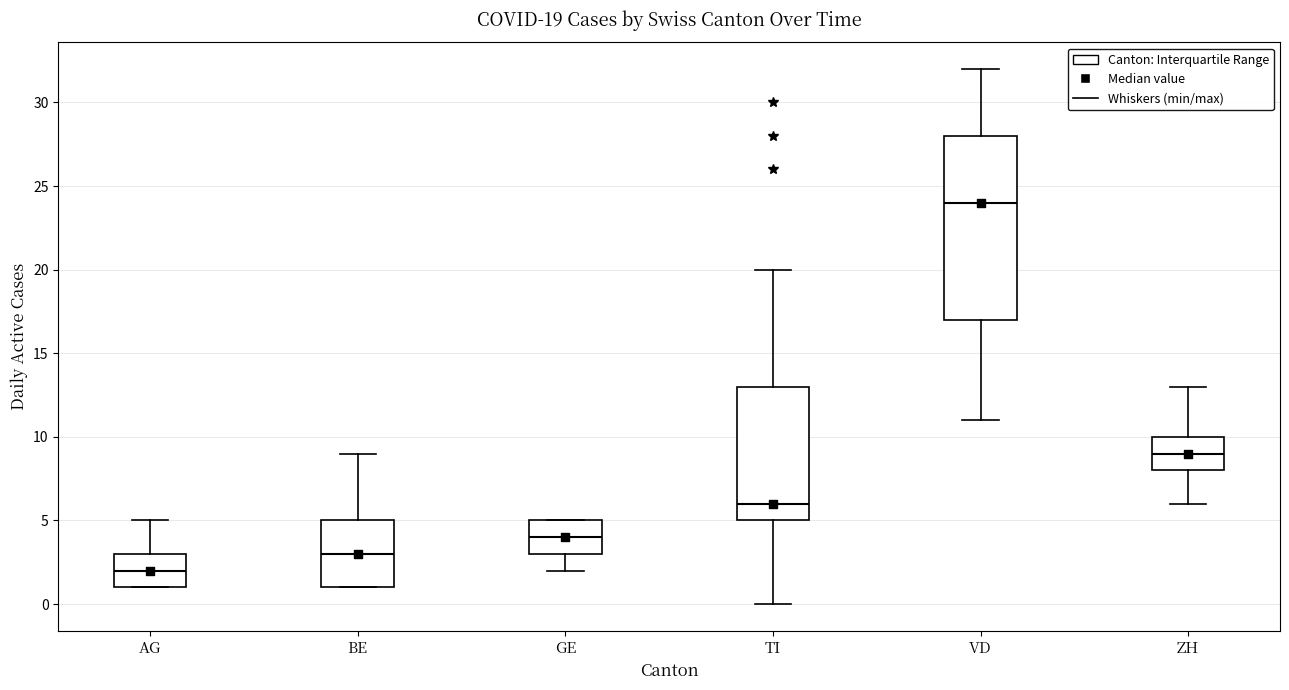

Which box is the tallest, from its lower edge to its upper edge?

VD